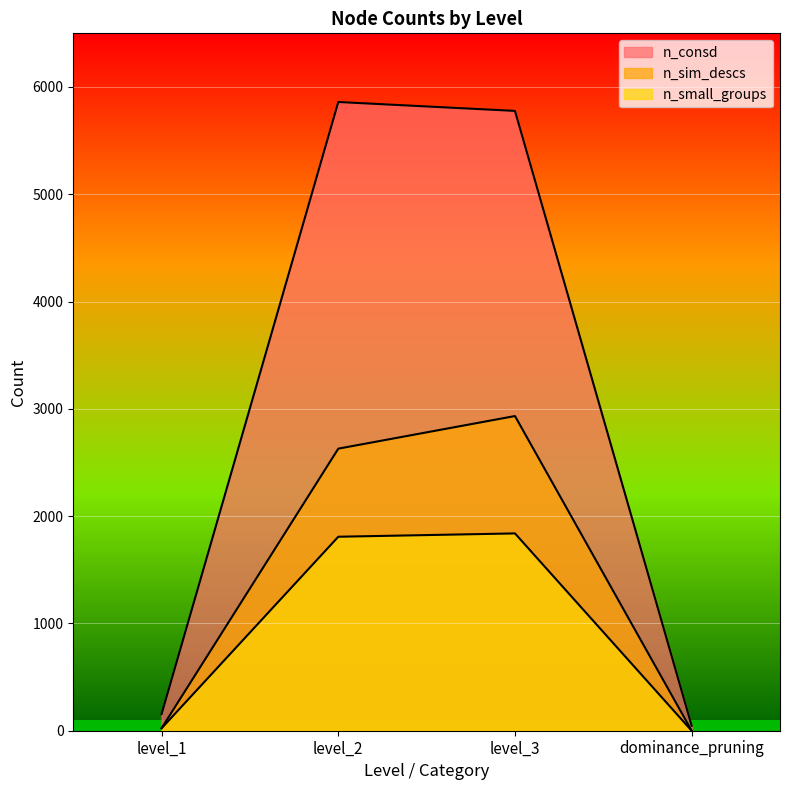

Reading left to right, transcribe all the data shown in this chart.

n_consd: level_1=156	level_2=5860	level_3=5777	dominance_pruning=46
n_sim_descs: level_1=24	level_2=2629	level_3=2933	dominance_pruning=0
n_small_groups: level_1=23	level_2=1808	level_3=1839	dominance_pruning=0